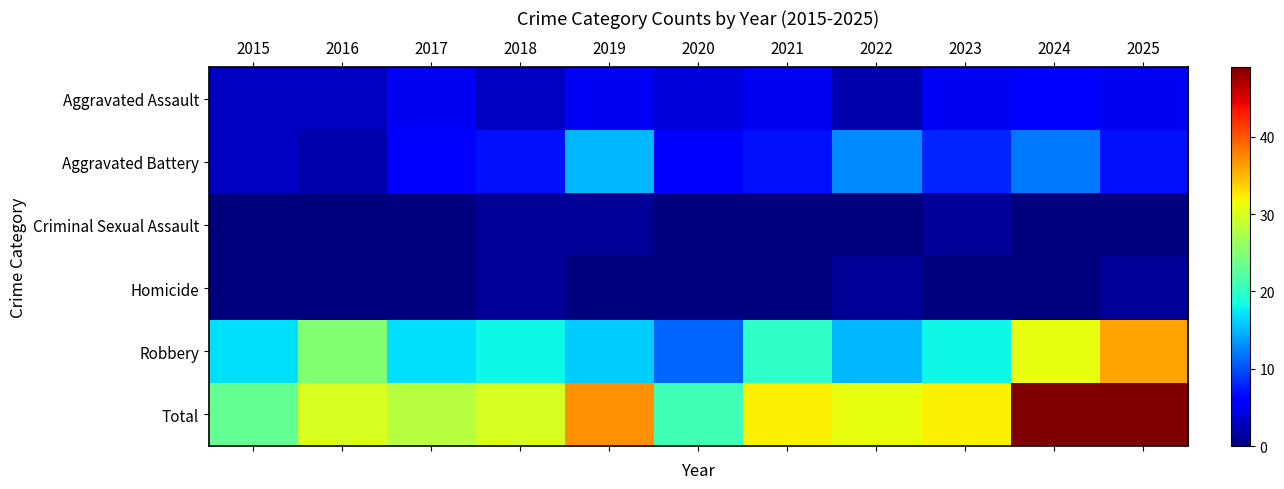

What is the maximum value shown in the chart?

49